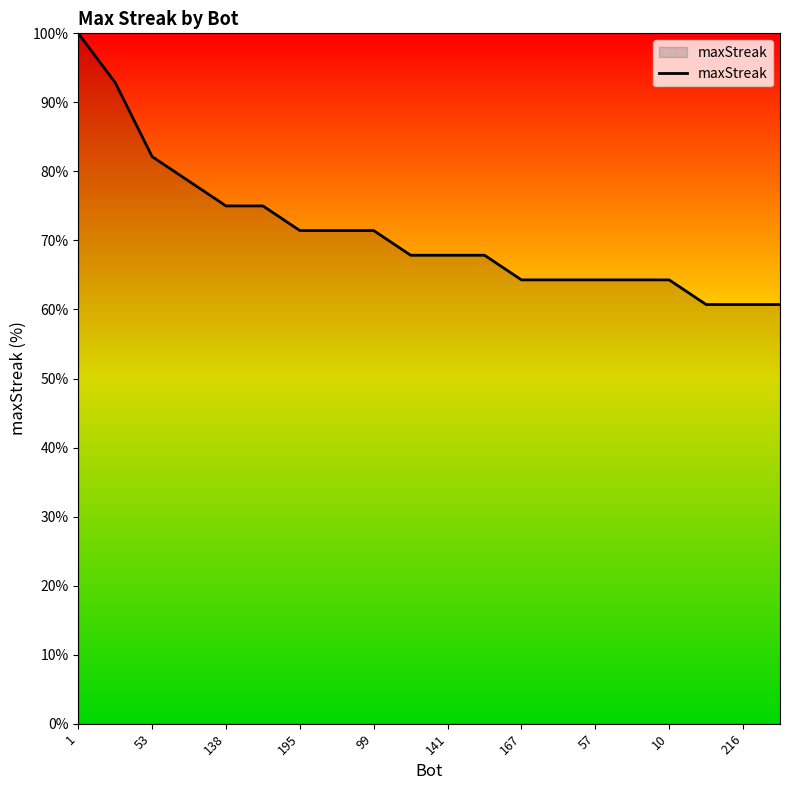

What is the difference between the maximum and minimum values?

39.3